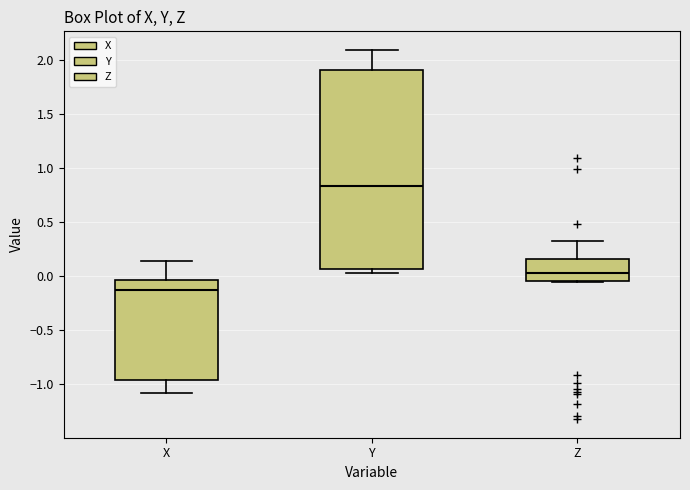

Which box has the highest median line?

Y